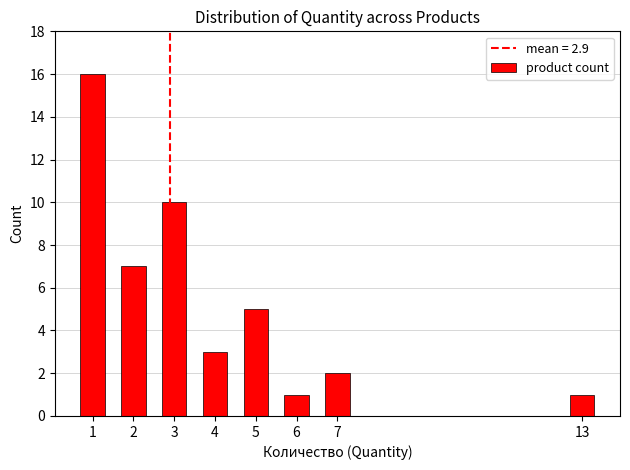

What is the value of the 6th bar from the left?

1